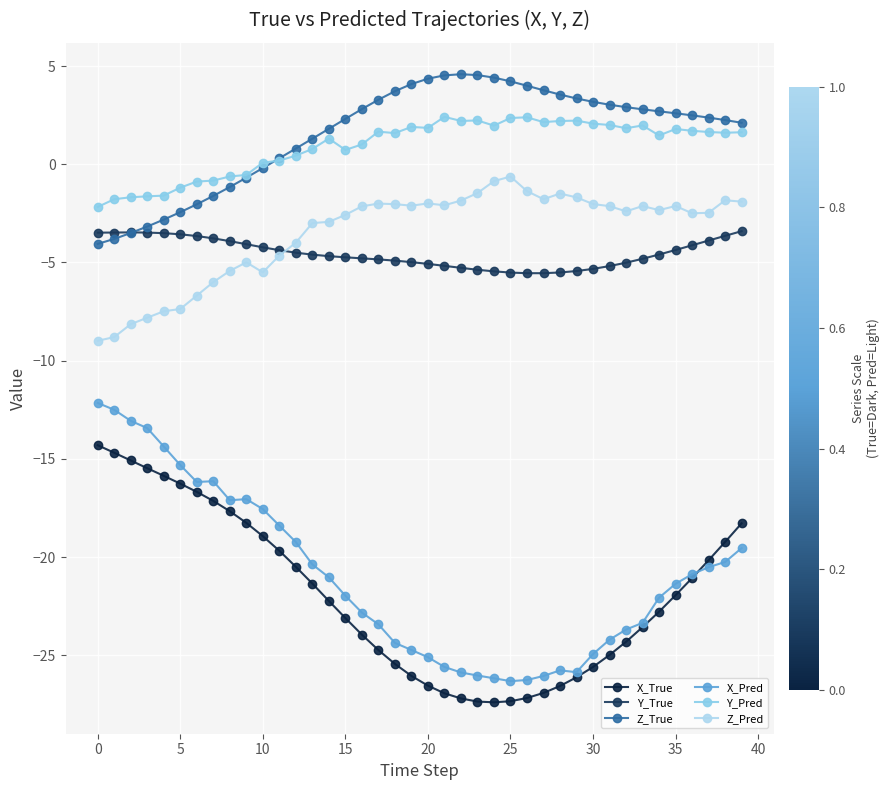

True or false: Z_Pred and Z_True intersect in this chart.

False